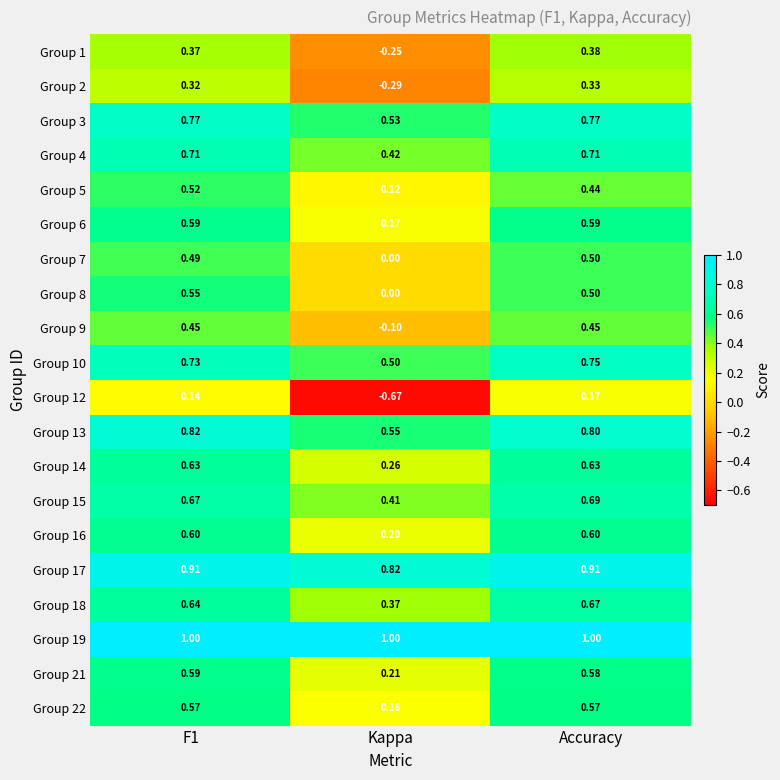

What is the total value across all series at Accuracy?

12.0